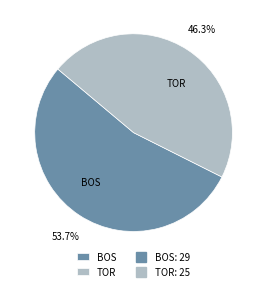

Which slice is the largest?

BOS